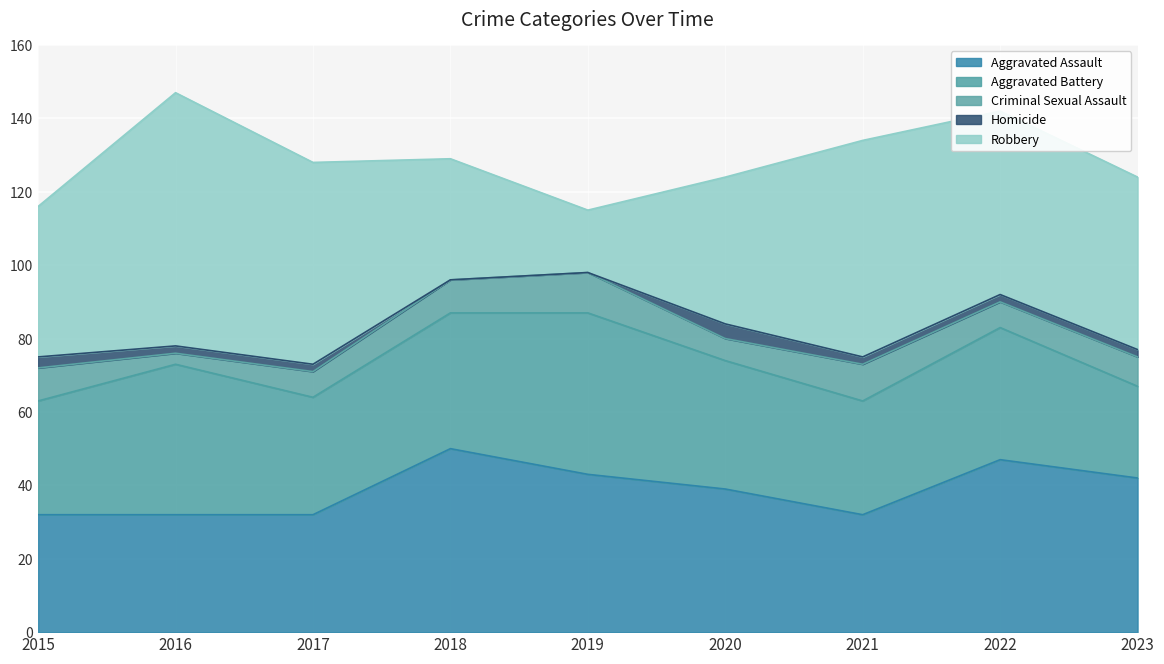

Reading left to right, list all the values displayed in this chart.

Aggravated Assault: 2015=32	2016=32	2017=32	2018=50	2019=43	2020=39	2021=32	2022=47	2023=42
Aggravated Battery: 2015=31	2016=41	2017=32	2018=37	2019=44	2020=35	2021=31	2022=36	2023=25
Criminal Sexual Assault: 2015=9	2016=3	2017=7	2018=9	2019=11	2020=6	2021=10	2022=7	2023=8
Homicide: 2015=3	2016=2	2017=2	2018=0	2019=0	2020=4	2021=2	2022=2	2023=2
Robbery: 2015=41	2016=69	2017=55	2018=33	2019=17	2020=40	2021=59	2022=50	2023=47